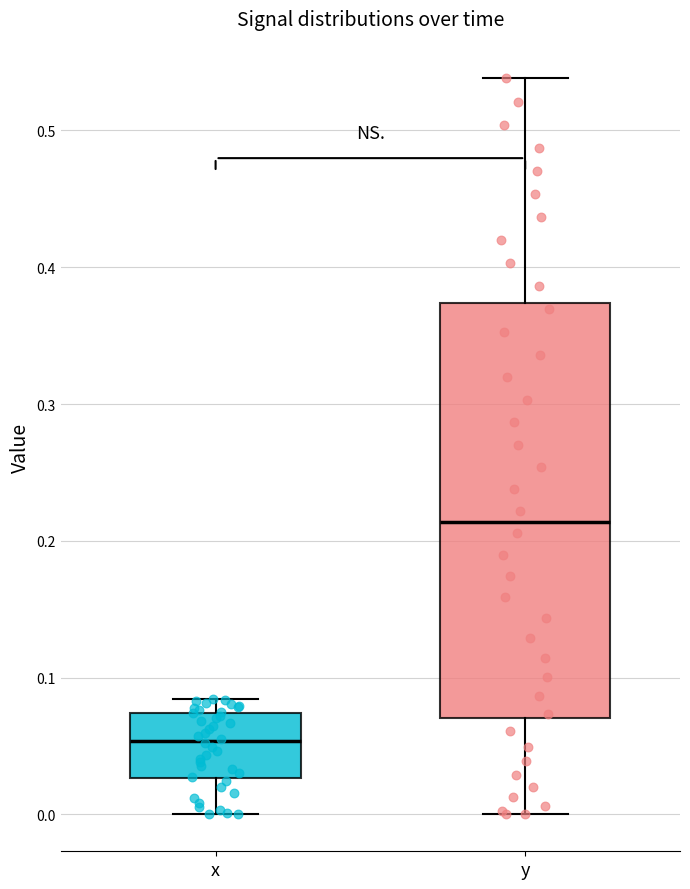

Which box's median line is the lowest?

x